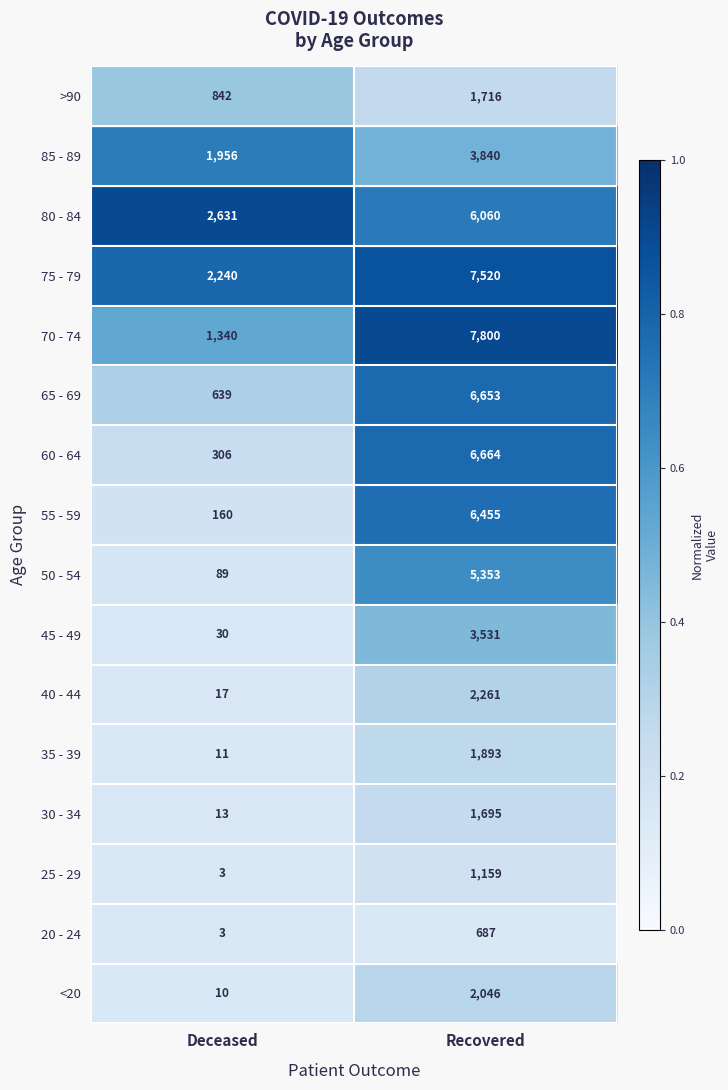

Which series has the largest total across all categories?

75 - 79